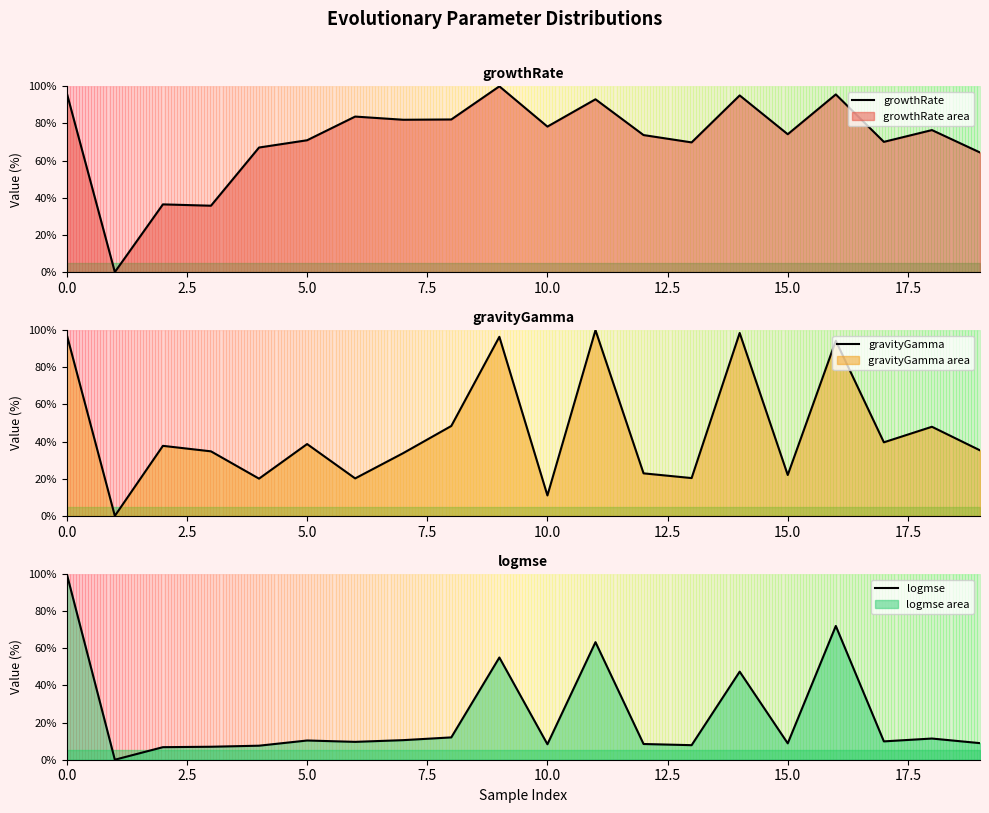

True or false: growthRate and logmse cross at least once.

False